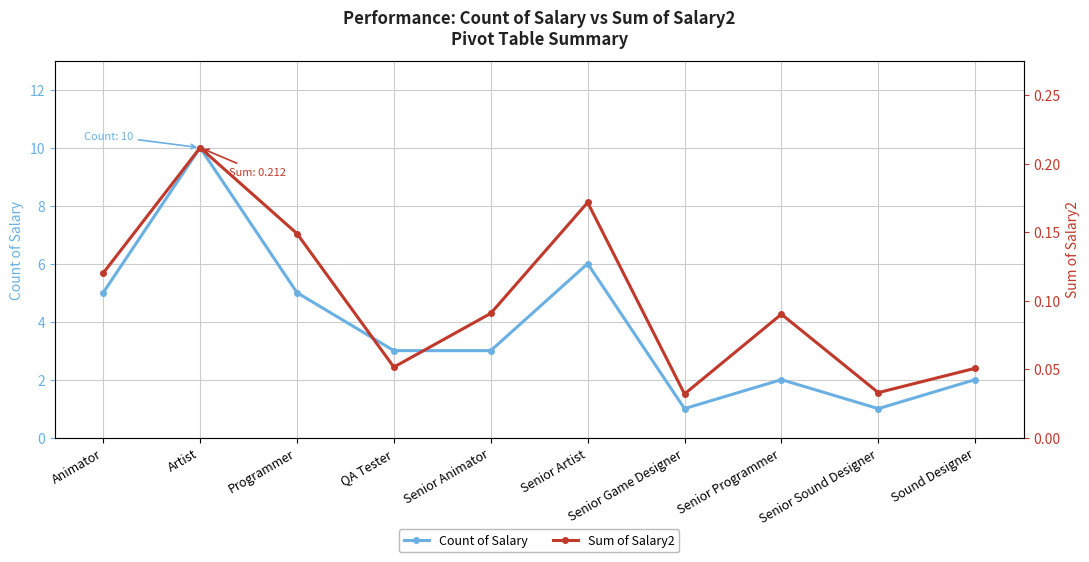

Reading left to right, what are all the values shown in this chart?

Count of Salary: Animator=5.0	Artist=10.0	Programmer=5.0	QA Tester=3.0	Senior Animator=3.0	Senior Artist=6.0	Senior Game Designer=1.0	Senior Programmer=2.0	Senior Sound Designer=1.0	Sound Designer=2.0
Sum of Salary2: Animator=0.1	Artist=0.2	Programmer=0.1	QA Tester=0.1	Senior Animator=0.1	Senior Artist=0.2	Senior Game Designer=0.0	Senior Programmer=0.1	Senior Sound Designer=0.0	Sound Designer=0.1